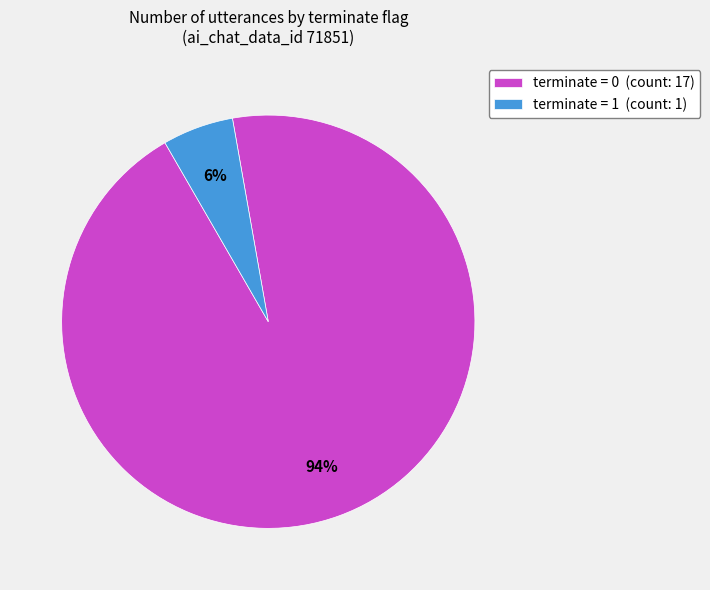

Rank the categories by value from highest to lowest.

terminate = 0 (count: 17), terminate = 1 (count: 1)